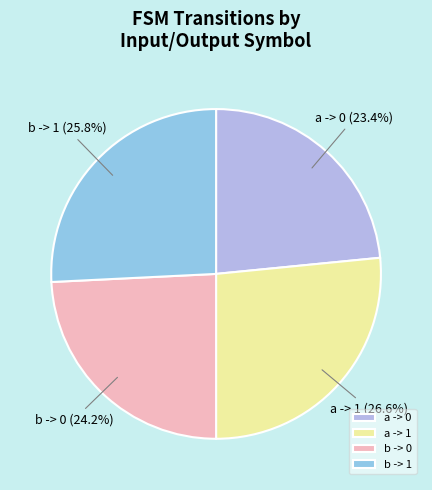

Is there any slice that represents more than half of the pie?

No